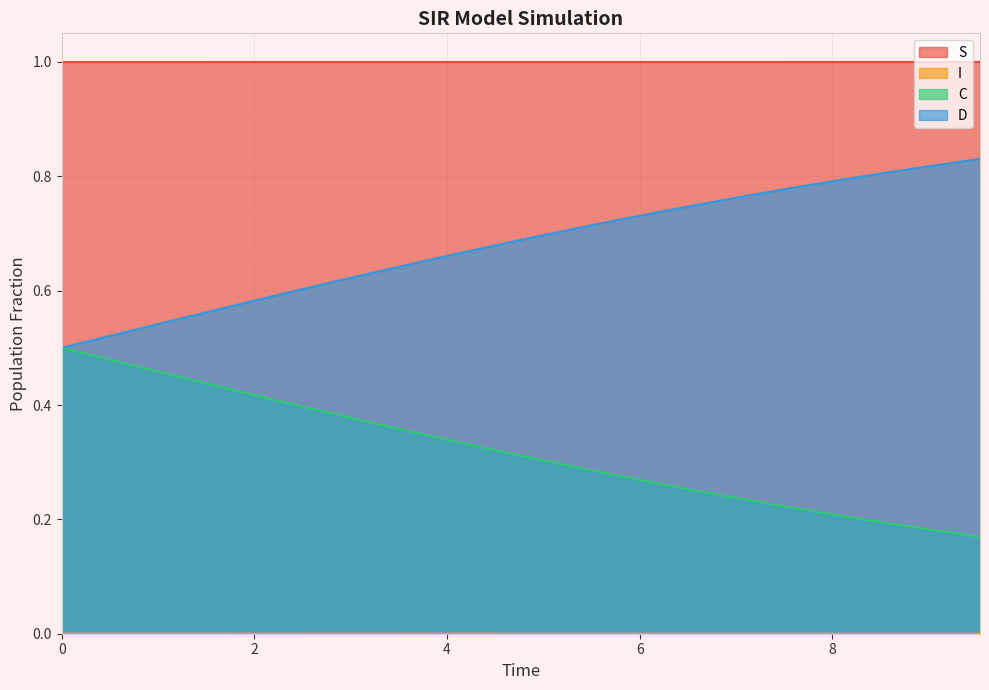

True or false: S has more than 0 interior local peaks.

False